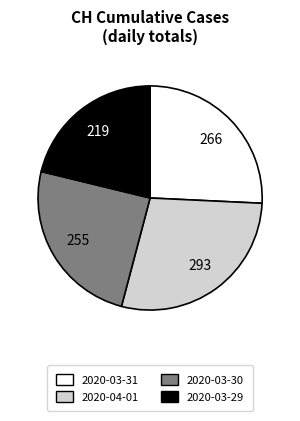

Which has a higher value, 2020-03-29 or 2020-03-31?

2020-03-31